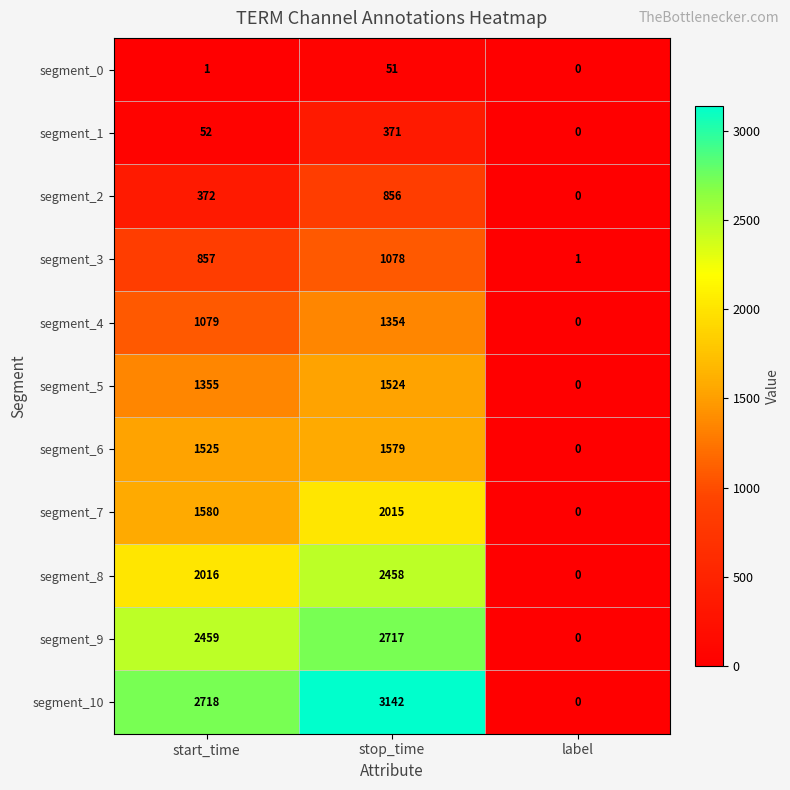

At which label does segment_7 reach its peak?

stop_time